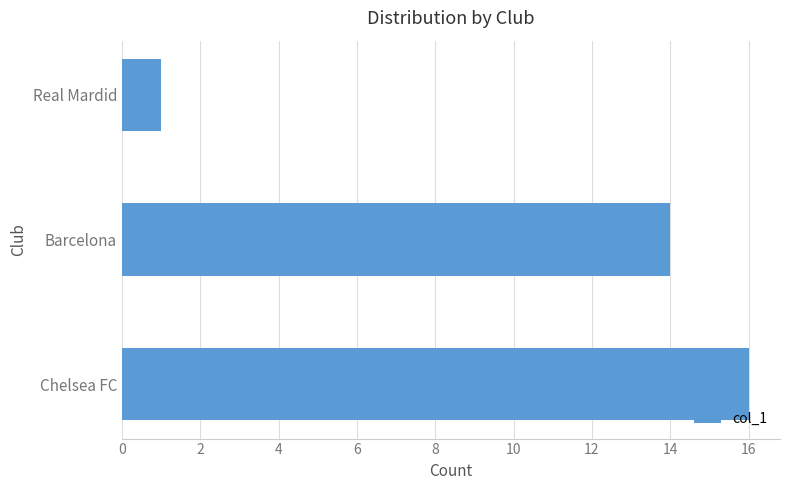

Reading bottom to top, extract all data points from this chart.

Chelsea FC=16	Barcelona=14	Real Mardid=1